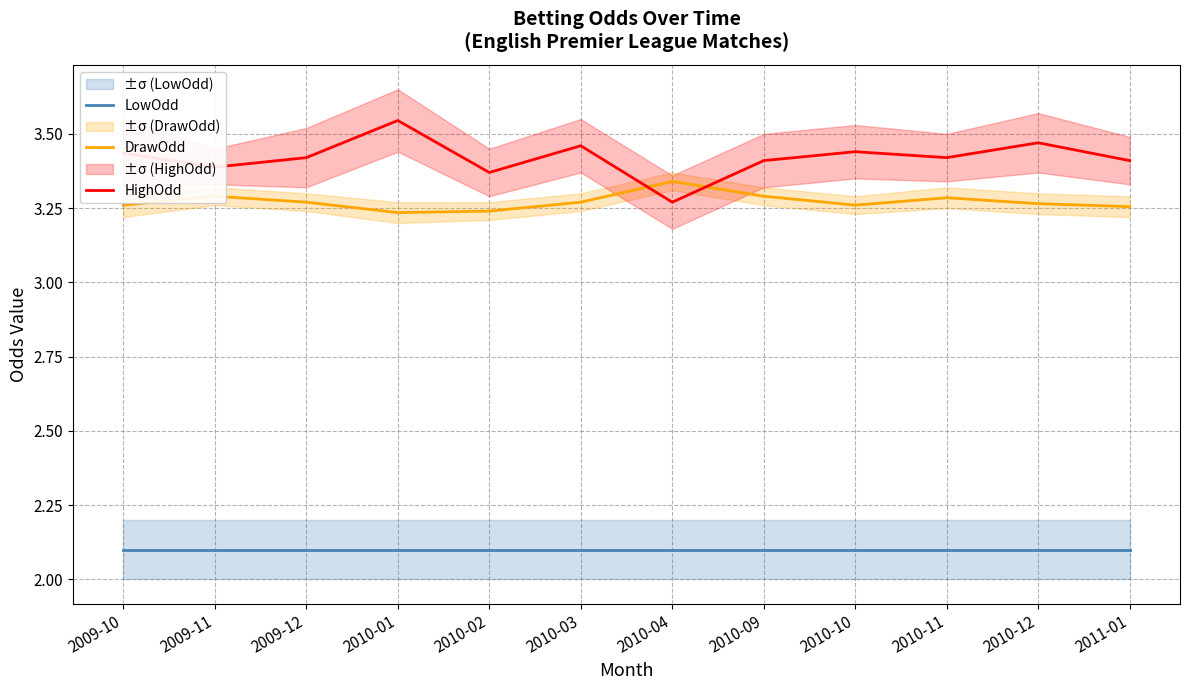

True or false: LowOdd has a value of 0.8 at 2010-01.

False